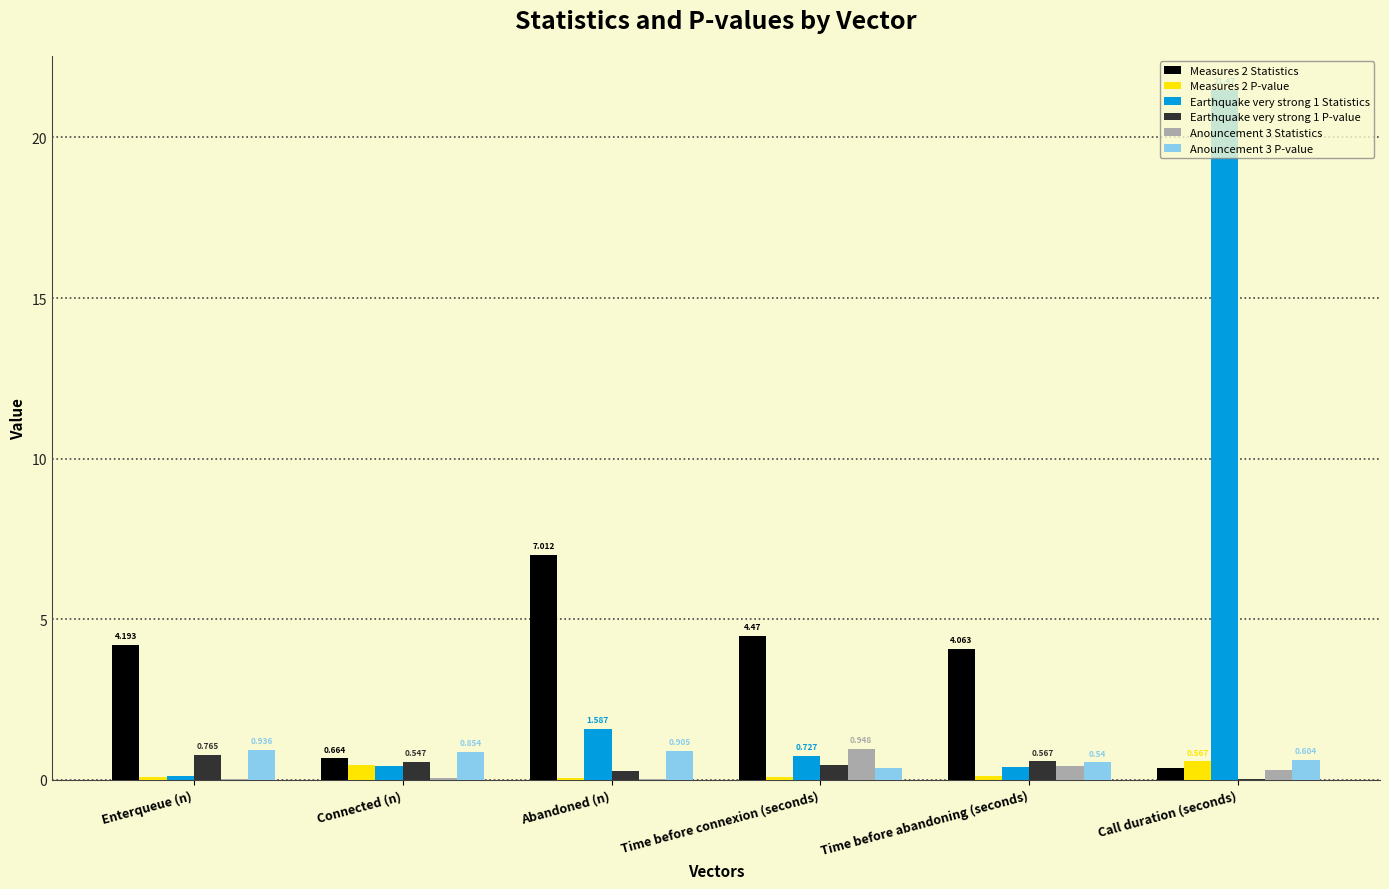

Which series has the largest total across all categories?

Earthquake very strong 1 Statistics